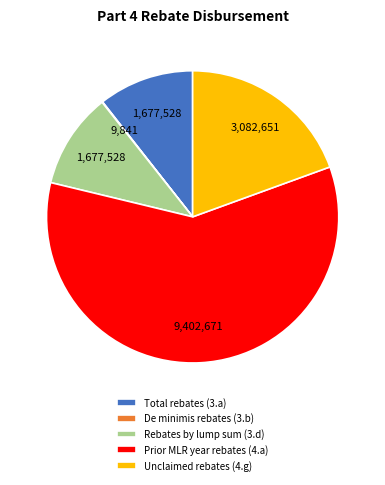

Combined, do Unclaimed rebates (4.g) and Prior MLR year rebates (4.a) account for over 50%?

Yes